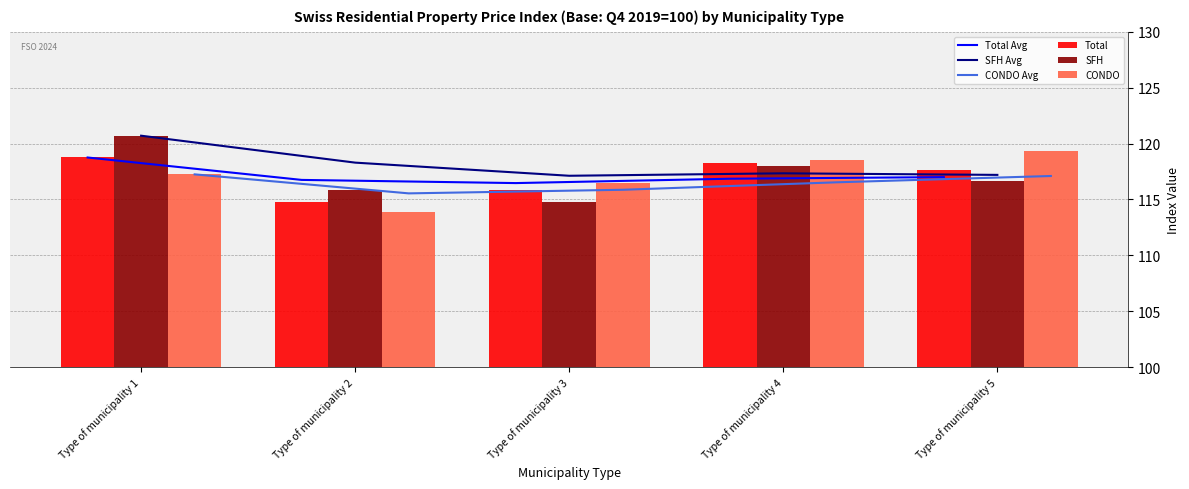

What is the difference between the highest and lowest values at Type of municipality 4?

2.0